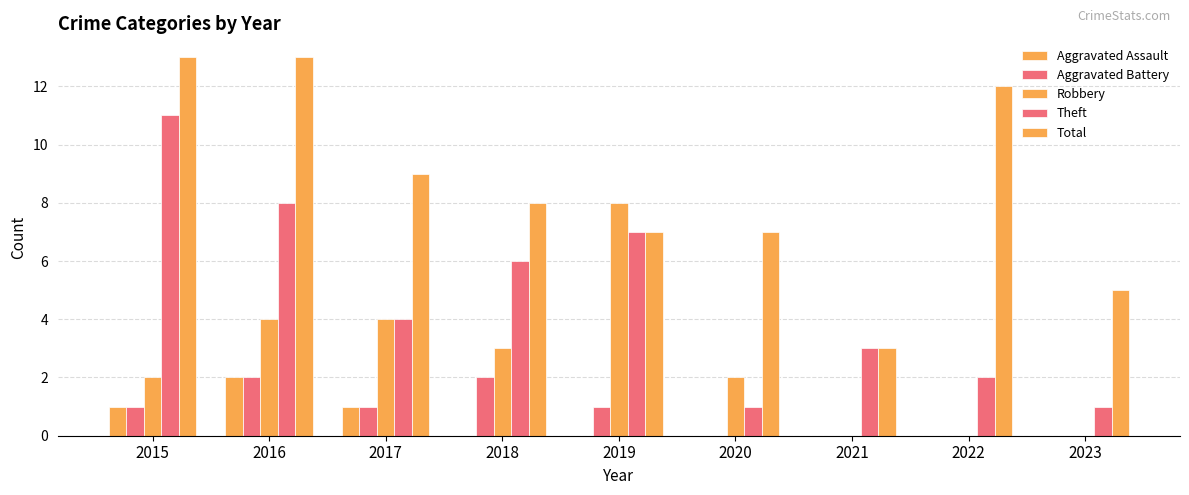

How many Robbery values are between 0 and 4?

8